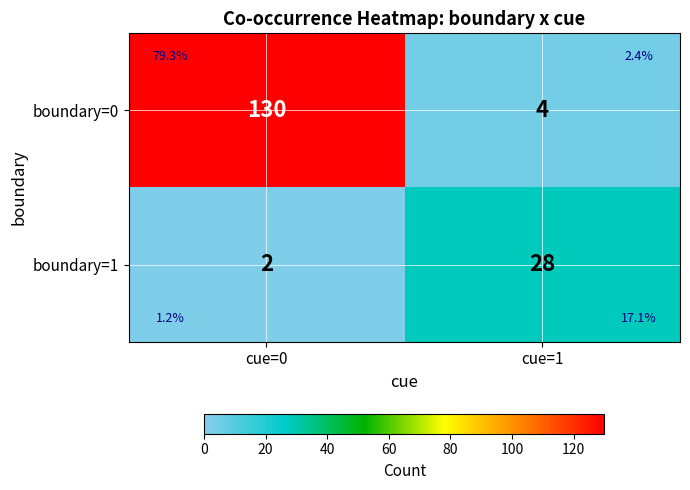

What is the difference between the maximum and minimum values in the boundary=0 series?

126